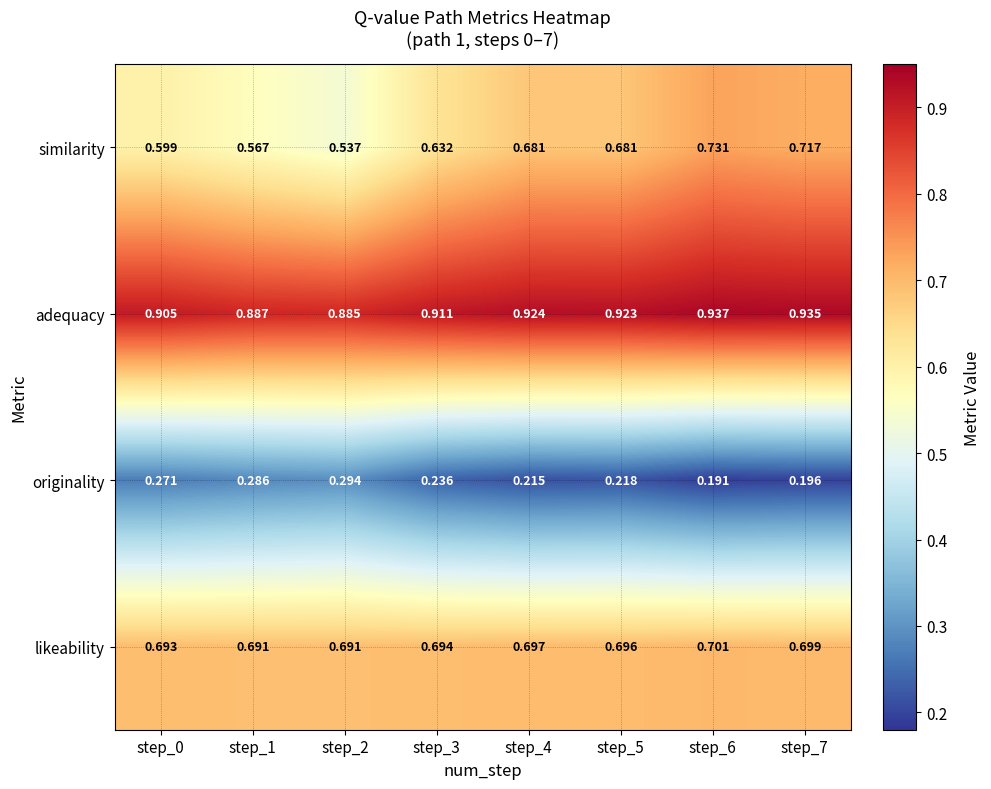

Which series has the largest range (max minus min)?

similarity